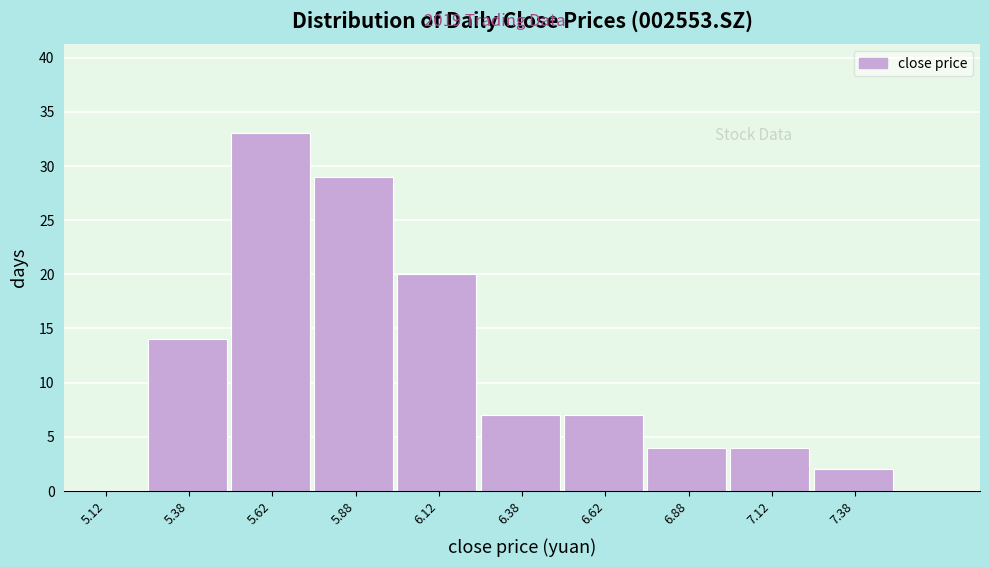

Reading left to right, transcribe this chart: for each bar, give the range it covers on the x-axis and its height. The values are not printed on the chart, so give them approximately, as read against the axis.

5.00 to 5.25: 0
5.25 to 5.50: 14
5.50 to 5.75: 33
5.75 to 6.00: 29
6.00 to 6.25: 20
6.25 to 6.50: 7
6.50 to 6.75: 7
6.75 to 7.00: 4
7.00 to 7.25: 4
7.25 to 7.50: 2